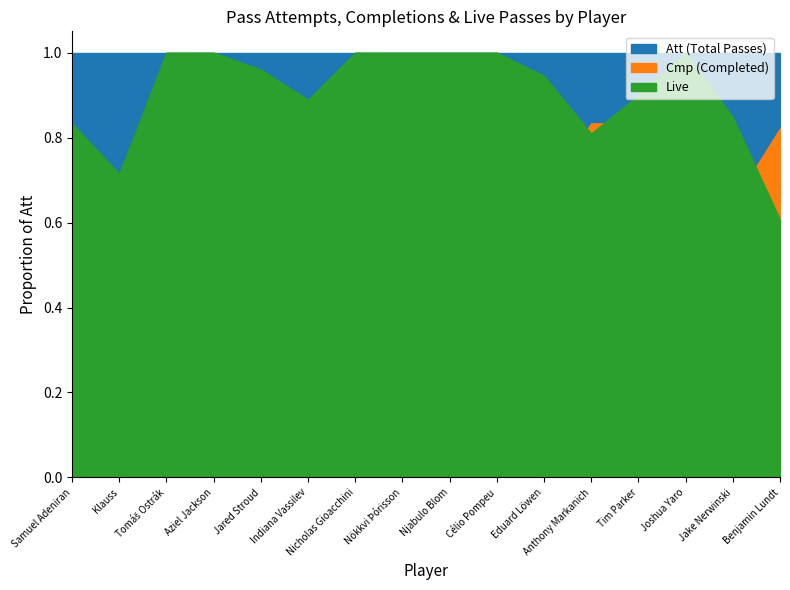

Does the chart display data point markers on the line(s)?

No